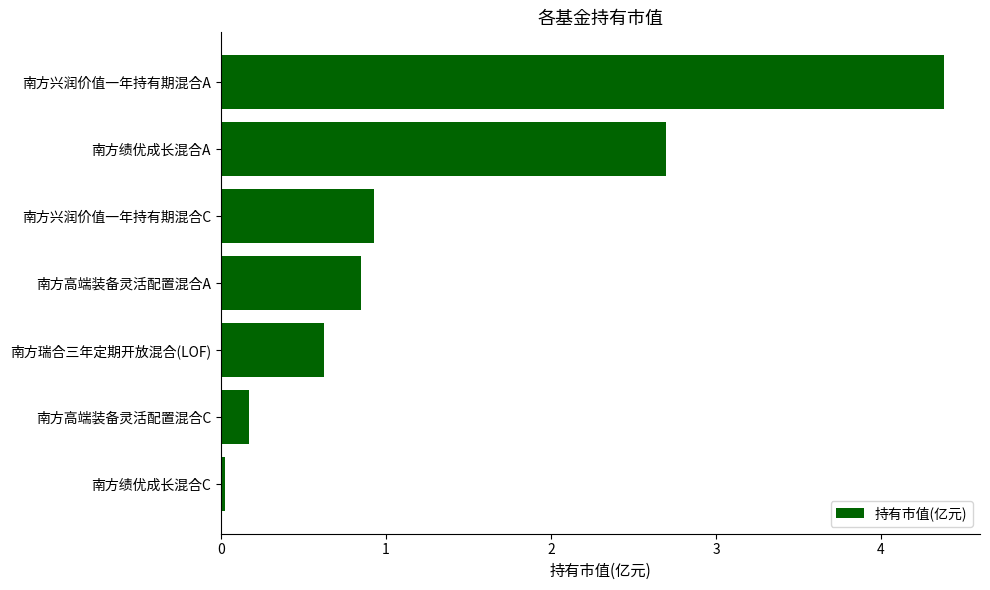

What is the label of the 5th bar from the bottom?

南方兴润价值一年持有期混合C